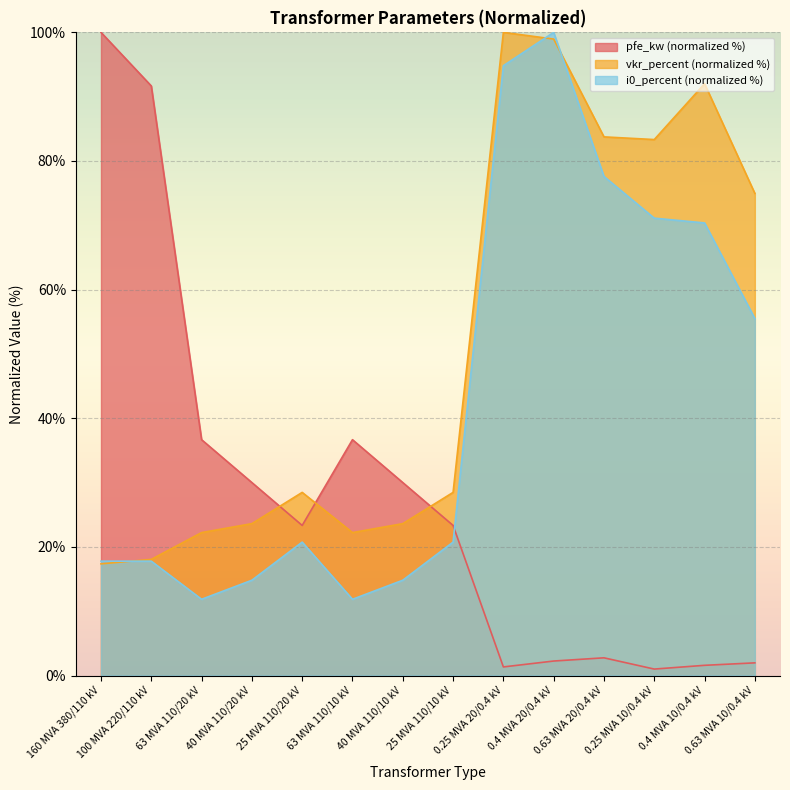

Reading right to left, list all the values displayed in this chart.

pfe_kw: 0.63 MVA 10/0.4 kV=2.0	0.4 MVA 10/0.4 kV=1.6	0.25 MVA 10/0.4 kV=1.0	0.63 MVA 20/0.4 kV=2.8	0.4 MVA 20/0.4 kV=2.3	0.25 MVA 20/0.4 kV=1.3	25 MVA 110/10 kV=23.3	40 MVA 110/10 kV=30.0	63 MVA 110/10 kV=36.7	25 MVA 110/20 kV=23.3	40 MVA 110/20 kV=30.0	63 MVA 110/20 kV=36.7	100 MVA 220/110 kV=91.7	160 MVA 380/110 kV=100.0
vkr_percent: 0.63 MVA 10/0.4 kV=75.0	0.4 MVA 10/0.4 kV=92.0	0.25 MVA 10/0.4 kV=83.3	0.63 MVA 20/0.4 kV=83.8	0.4 MVA 20/0.4 kV=99.0	0.25 MVA 20/0.4 kV=100.0	25 MVA 110/10 kV=28.5	40 MVA 110/10 kV=23.6	63 MVA 110/10 kV=22.2	25 MVA 110/20 kV=28.5	40 MVA 110/20 kV=23.6	63 MVA 110/20 kV=22.2	100 MVA 220/110 kV=18.1	160 MVA 380/110 kV=17.4
i0_percent: 0.63 MVA 10/0.4 kV=55.5	0.4 MVA 10/0.4 kV=70.4	0.25 MVA 10/0.4 kV=71.1	0.63 MVA 20/0.4 kV=77.6	0.4 MVA 20/0.4 kV=100.0	0.25 MVA 20/0.4 kV=94.8	25 MVA 110/10 kV=20.7	40 MVA 110/10 kV=14.8	63 MVA 110/10 kV=11.9	25 MVA 110/20 kV=20.7	40 MVA 110/20 kV=14.8	63 MVA 110/20 kV=11.9	100 MVA 220/110 kV=17.8	160 MVA 380/110 kV=17.8